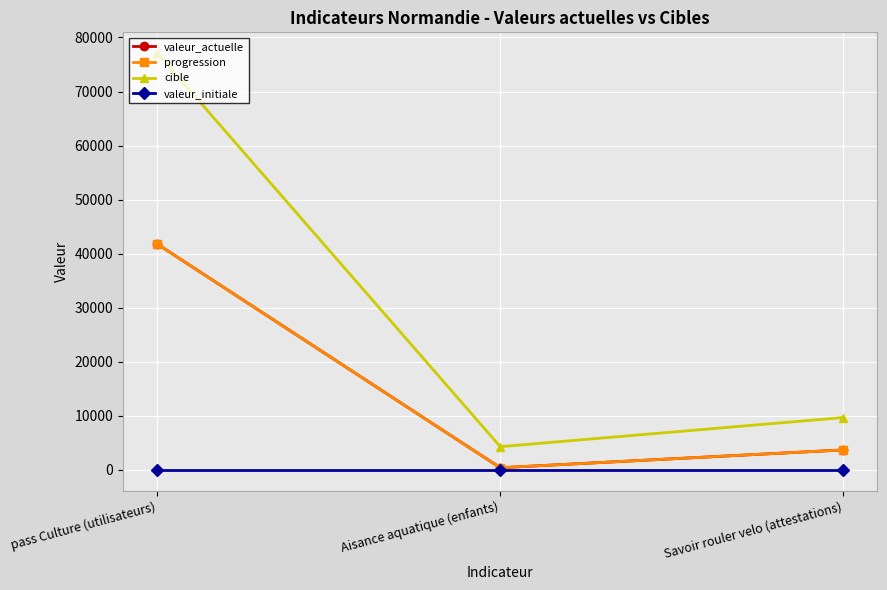

What is the sum of all valeur_actuelle values?

45871